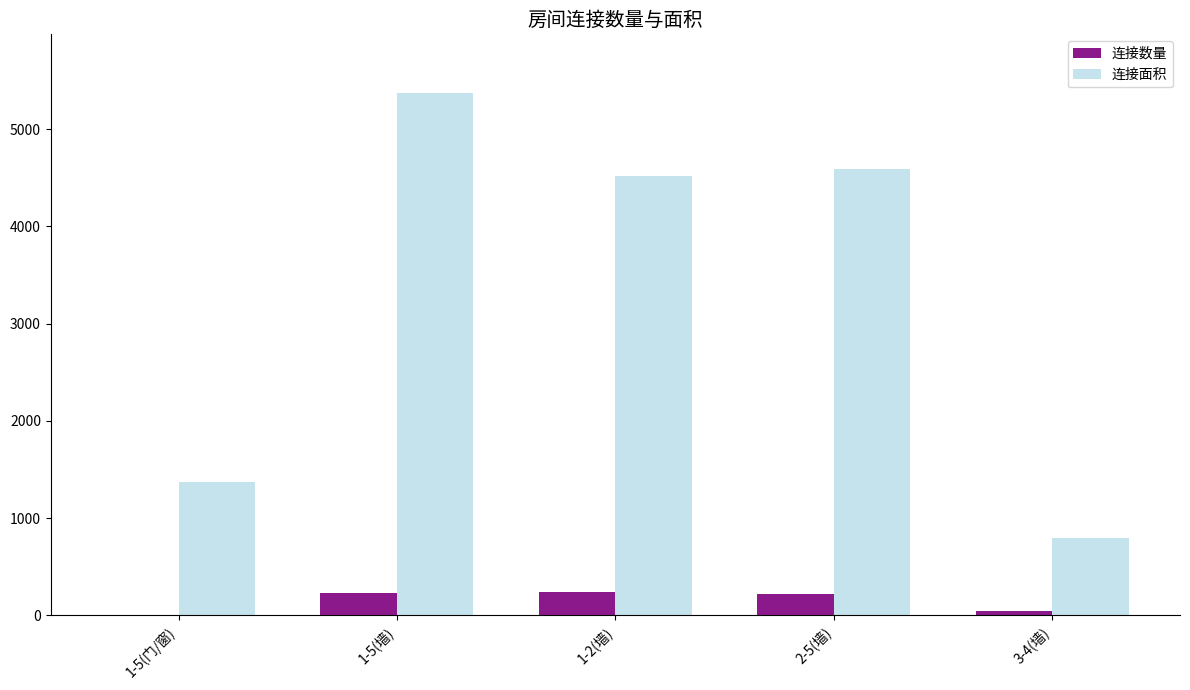

At which category is the sum across all series the highest?

1-5(墙)